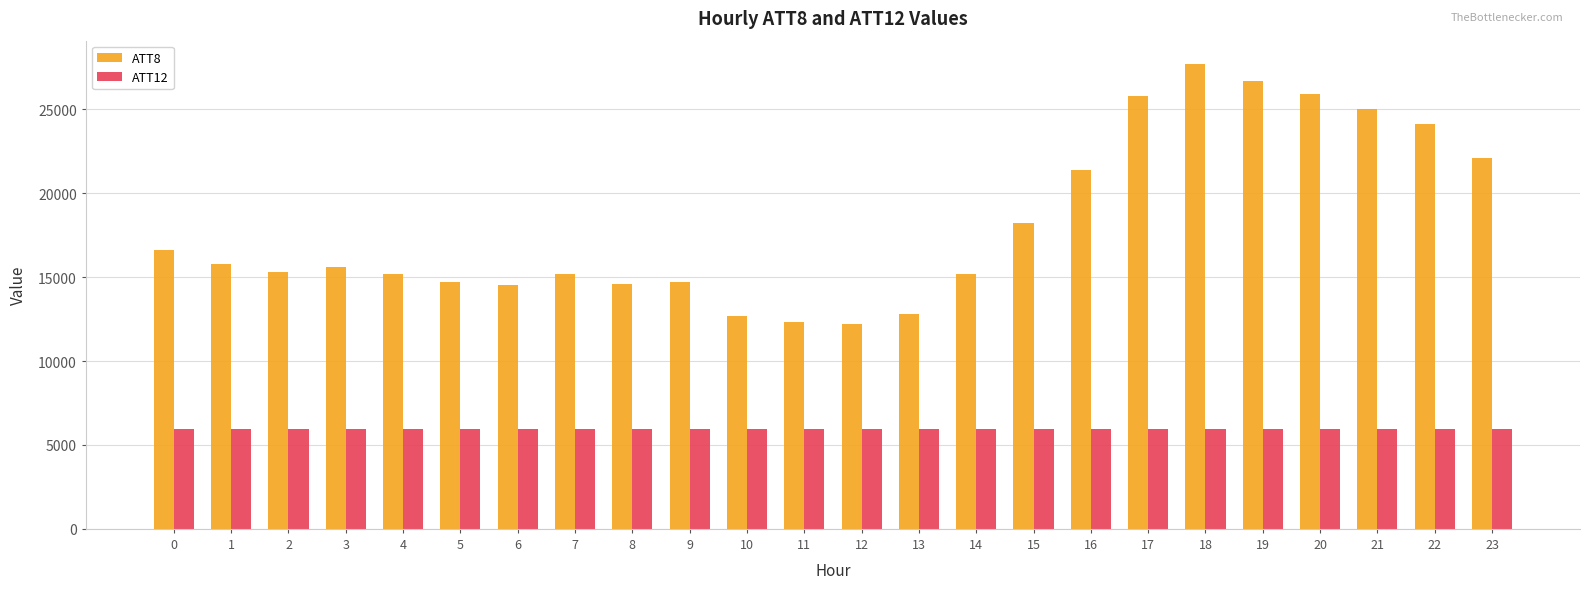

What is the average value of the ATT12 series?

5931.4